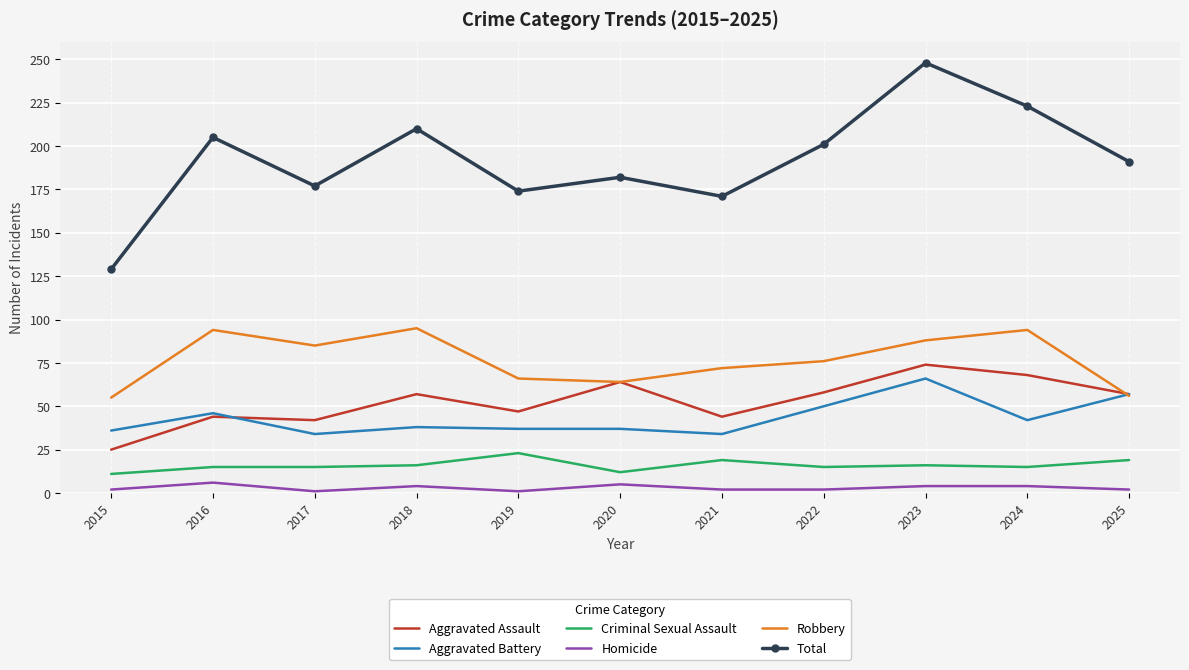

Which series changed the most between 2017 and 2019?

Robbery